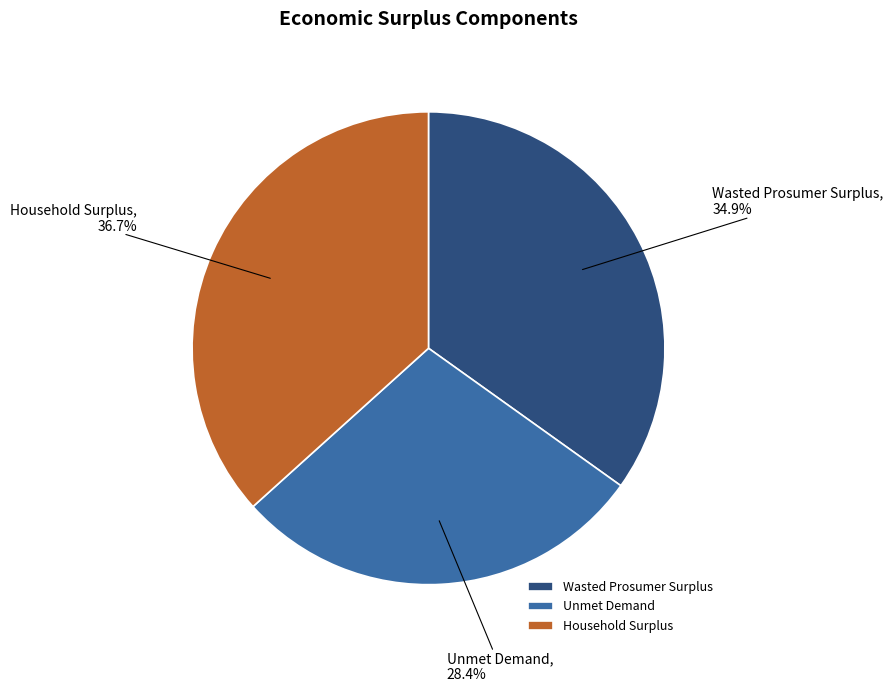

Rank the categories by value from highest to lowest.

Household Surplus, Wasted Prosumer Surplus, Unmet Demand